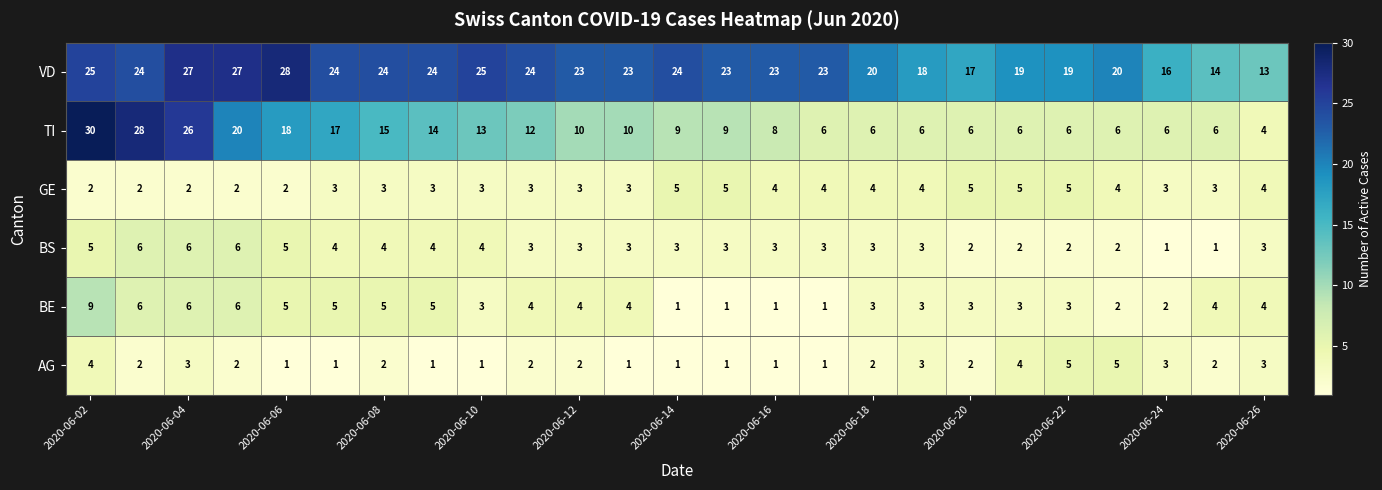

Which series has the widest spread of values?

TI